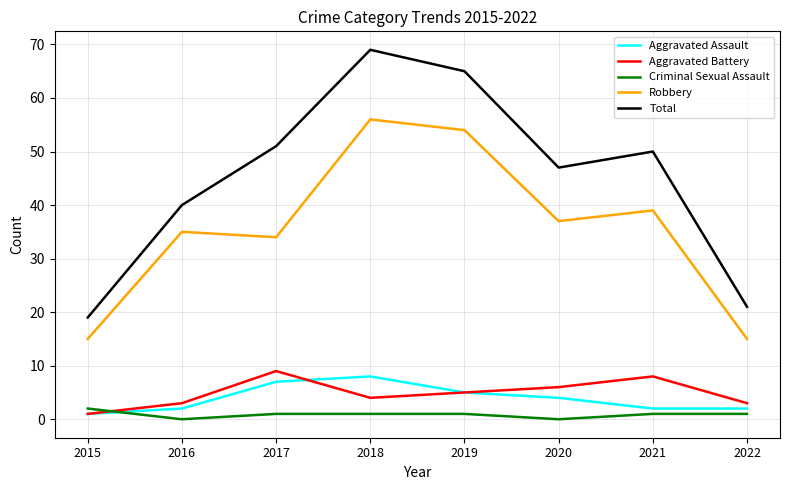

True or false: Aggravated Assault and Robbery cross at least once.

False